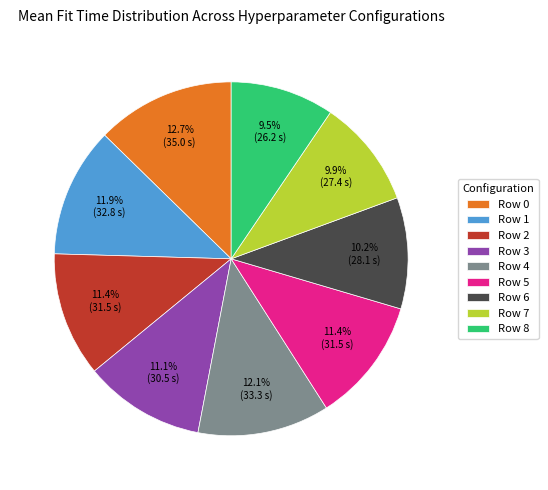

To the nearest percent, what is the difference between the largest and smallest slice percentages?

3%